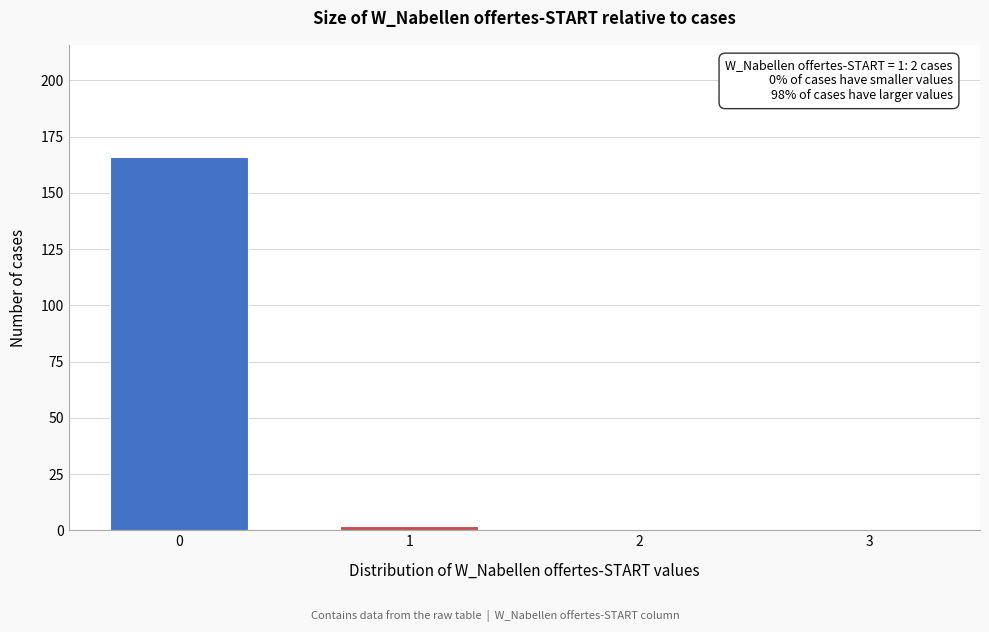

Reading right to left, extract all data points from this chart.

3=0	2=0	1=2	0=166